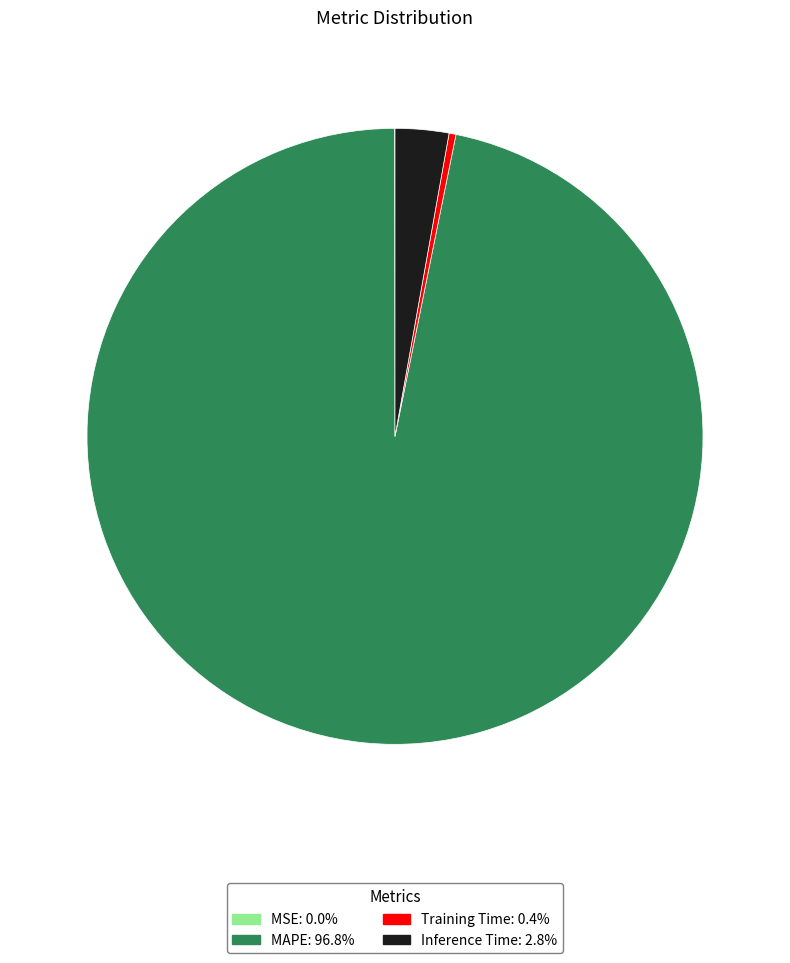

What is the largest slice in the pie chart?

MAPE